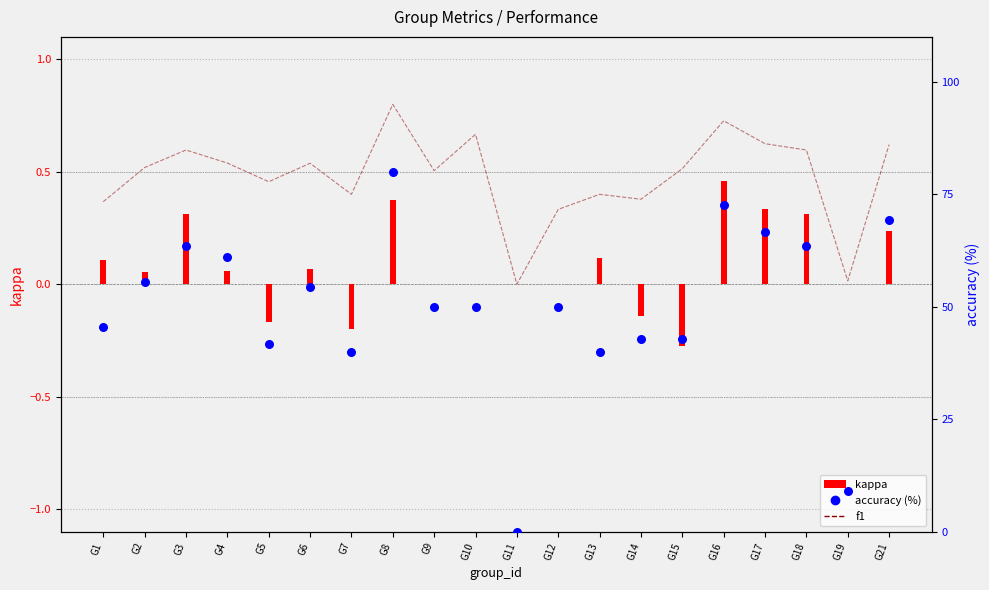

Is the value of f1 at G4 greater than the value of kappa at G13?

Yes